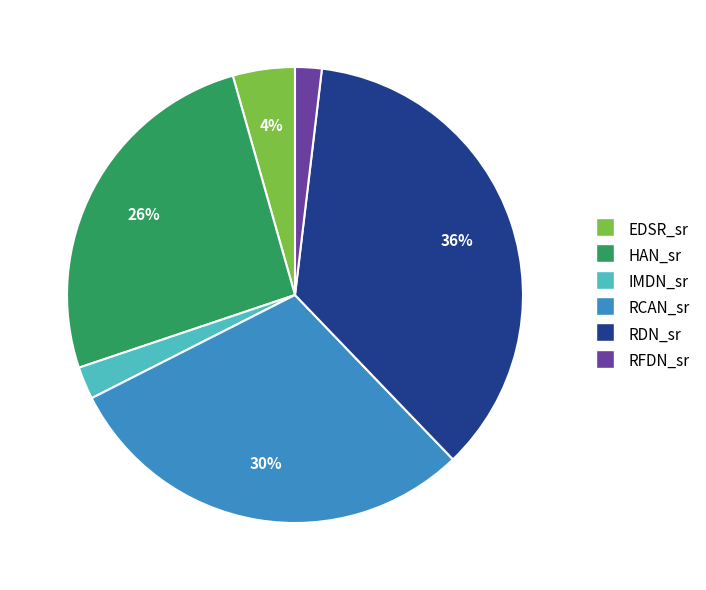

Count the number of slices in the pie.

6